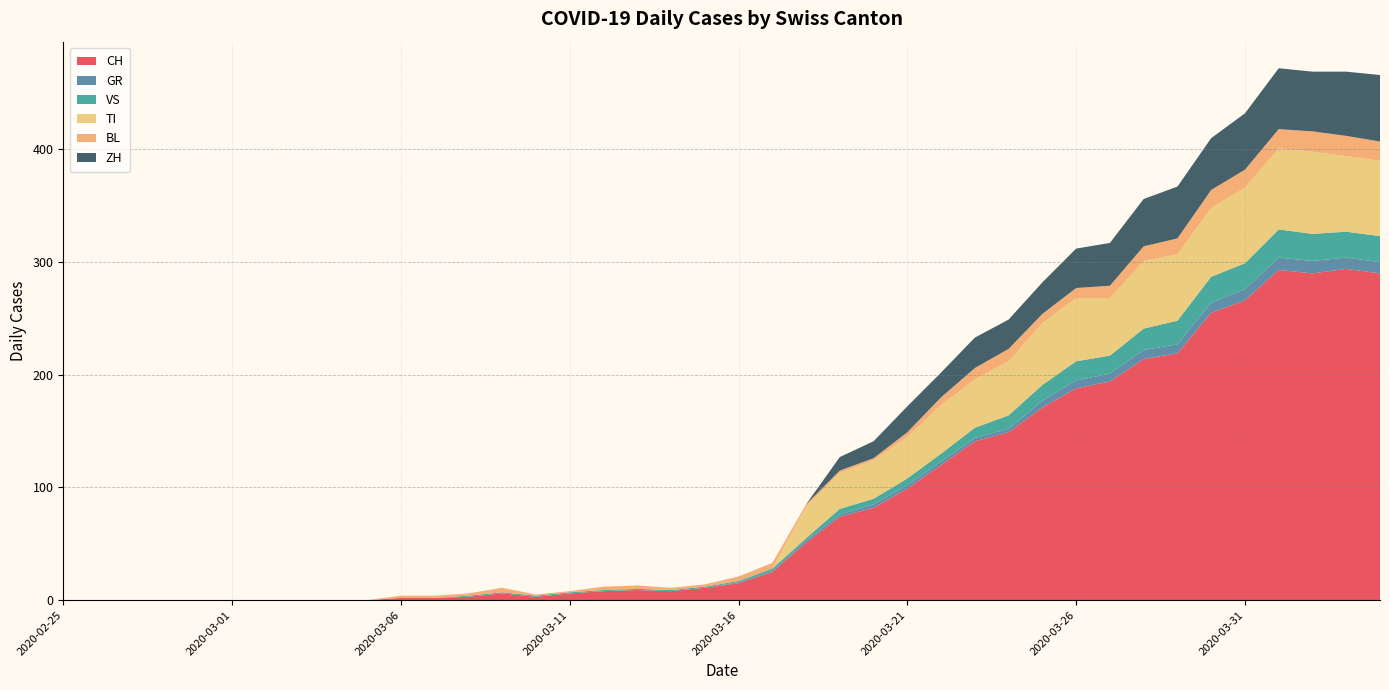

Reading left to right, extract all data points from this chart.

CH: 0	0	0	0	0	0	0	0	0	0	2	2	3	6	3	6	8	9	8	11	15	25	51	74	82	99	120	141	149	171	188	194	214	219	255	266	293	290	294	290
GR: 0	0	0	0	0	0	0	0	0	0	0	0	0	0	0	0	0	0	0	0	1	1	2	2	3	3	3	3	3	6	7	7	8	8	9	10	11	11	10	10
VS: 0	0	0	0	0	0	0	0	0	0	0	0	1	1	1	1	1	1	1	1	1	2	2	5	5	6	7	9	12	14	17	16	19	21	23	23	25	24	23	23
TI: 0	0	0	0	0	0	0	0	0	0	0	0	0	0	0	0	0	0	0	0	0	0	28	32	34	37	43	43	48	55	56	51	60	59	61	67	72	73	67	67
BL: 0	0	0	0	0	0	0	0	0	0	2	2	2	4	1	1	3	3	2	2	4	5	2	2	2	4	7	10	11	8	9	11	13	14	16	16	17	18	18	17
ZH: 0	0	0	0	0	0	0	0	0	0	0	0	0	0	0	0	0	0	0	0	0	0	0	12	15	23	22	27	26	28	35	38	42	46	46	50	54	53	57	59